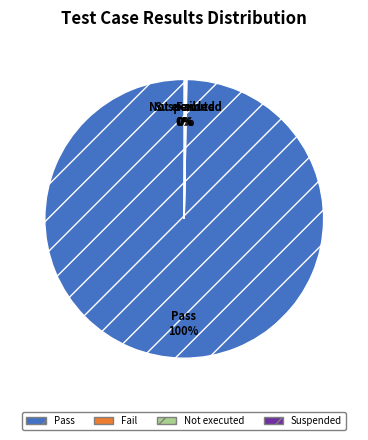

Which slice is the largest?

Pass